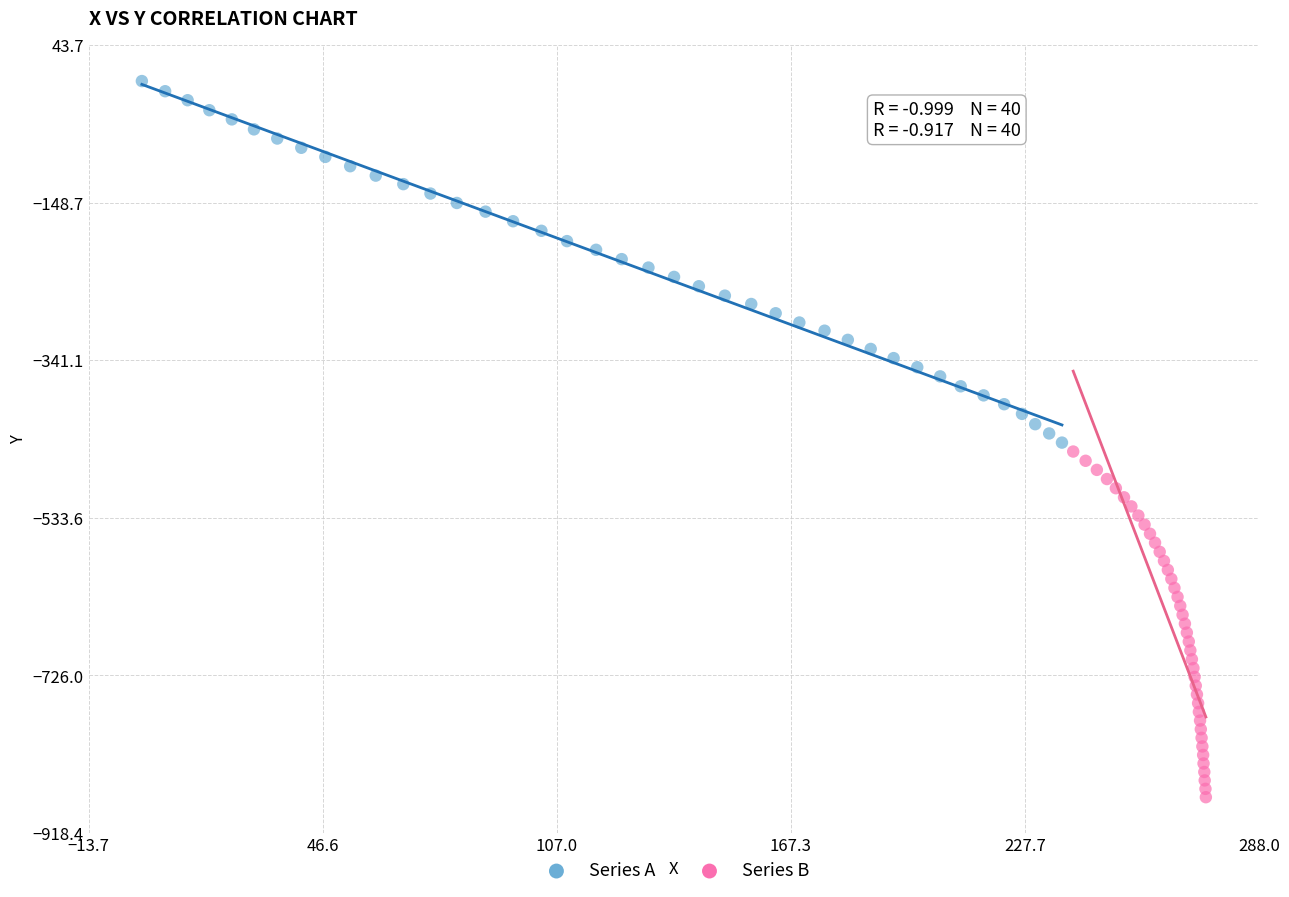

Which series reaches the minimum Y coordinate?

Series B